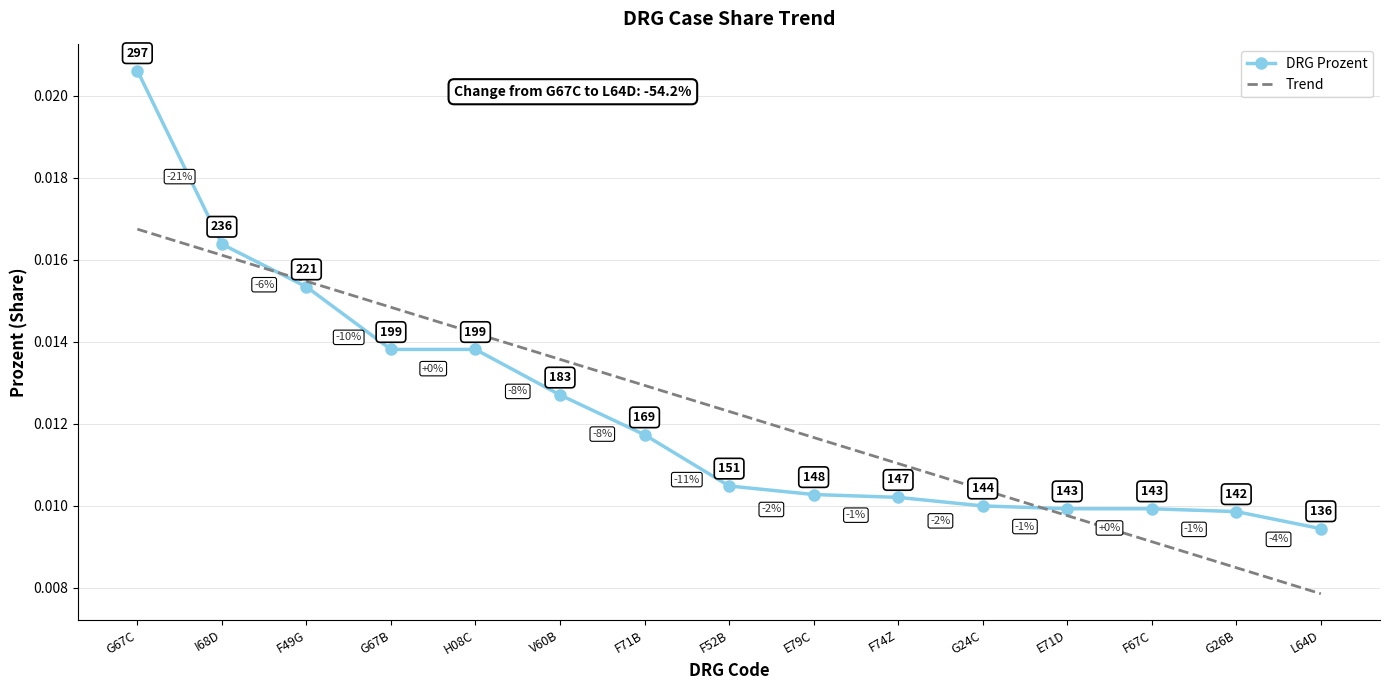

What are all the series names shown in the legend?

DRG Prozent, Trend